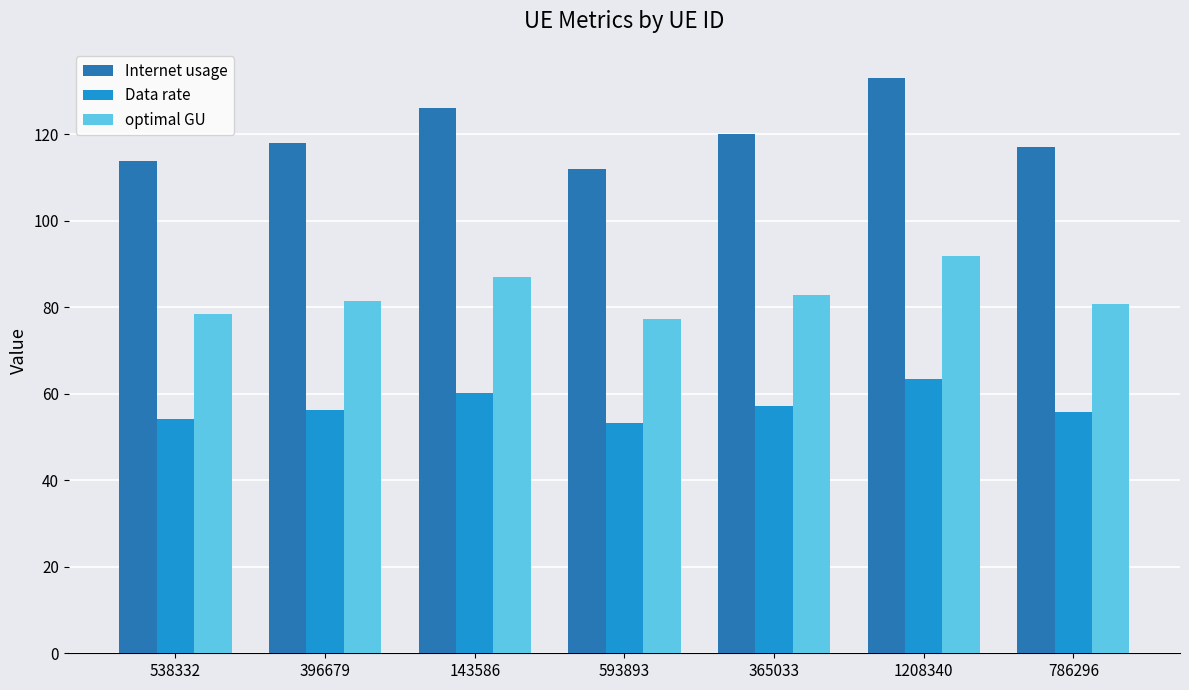

How many bars are there in total?

21